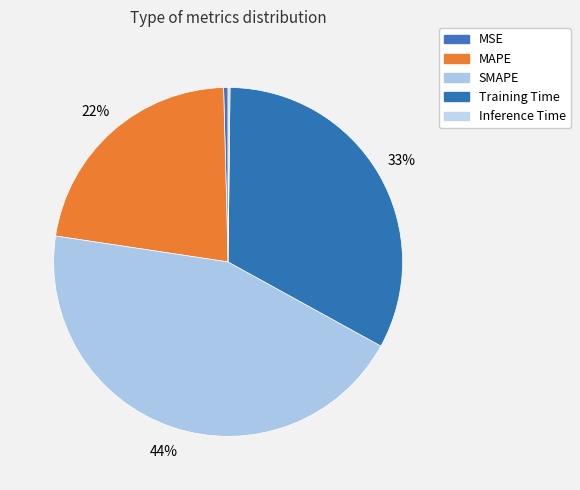

To the nearest percent, what is the average slice percentage?

20%